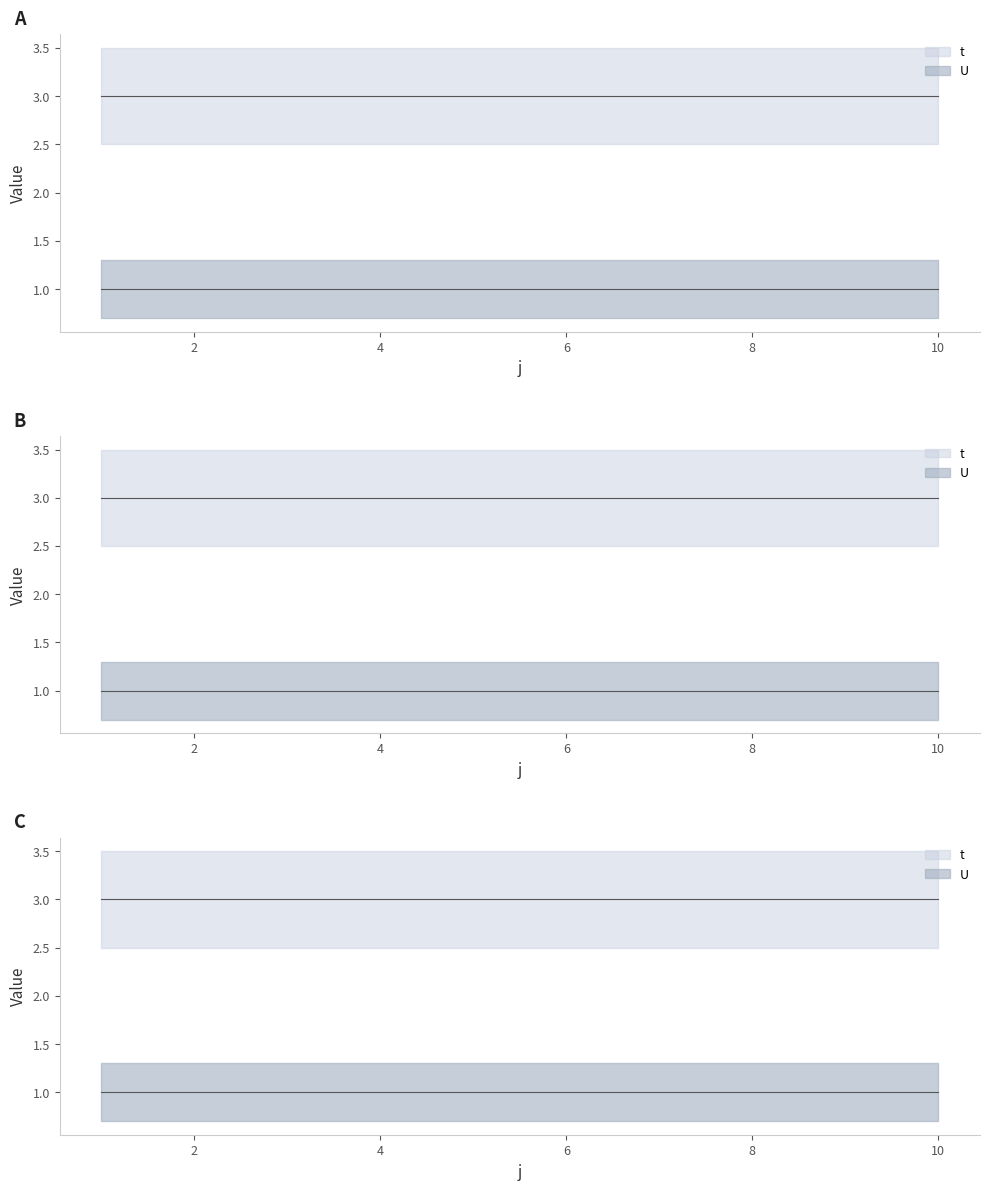

What are all the series names shown in the legend?

t, U